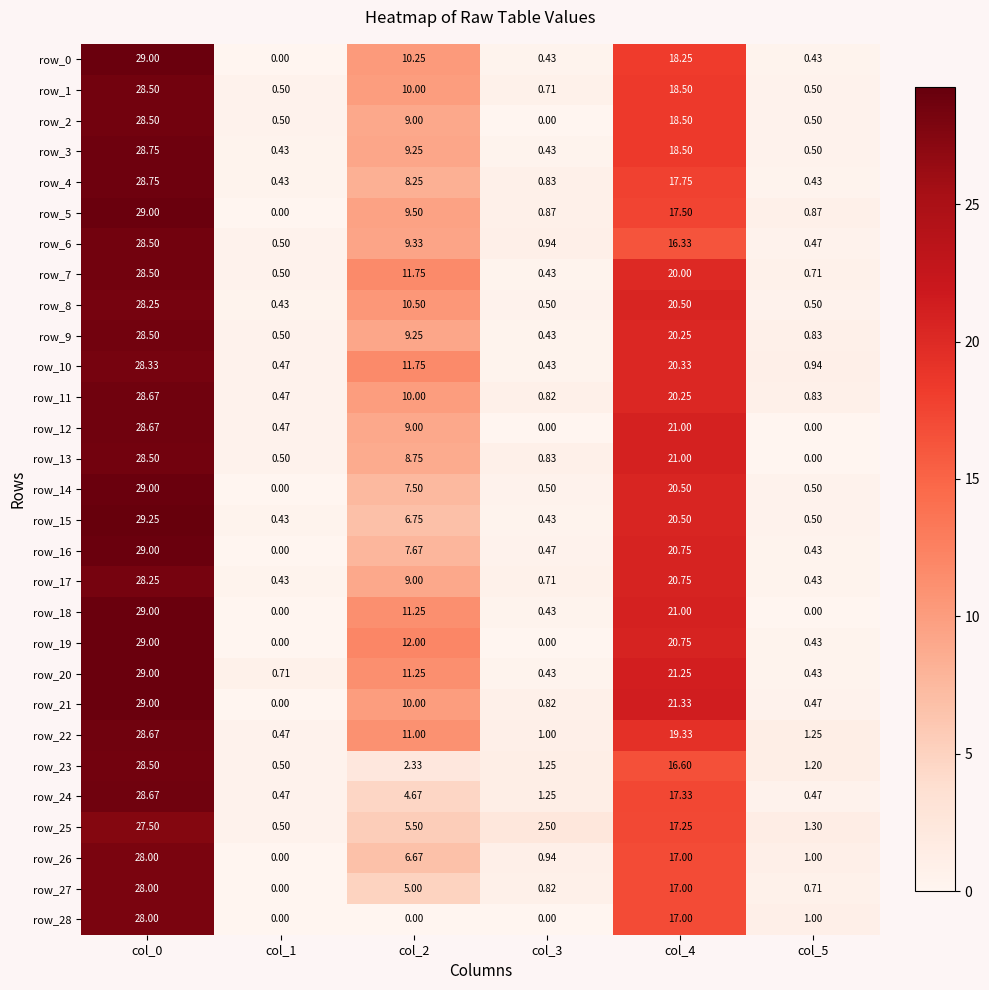

Is the value of row_17 at col_3 greater than the value of row_9 at col_2?

No